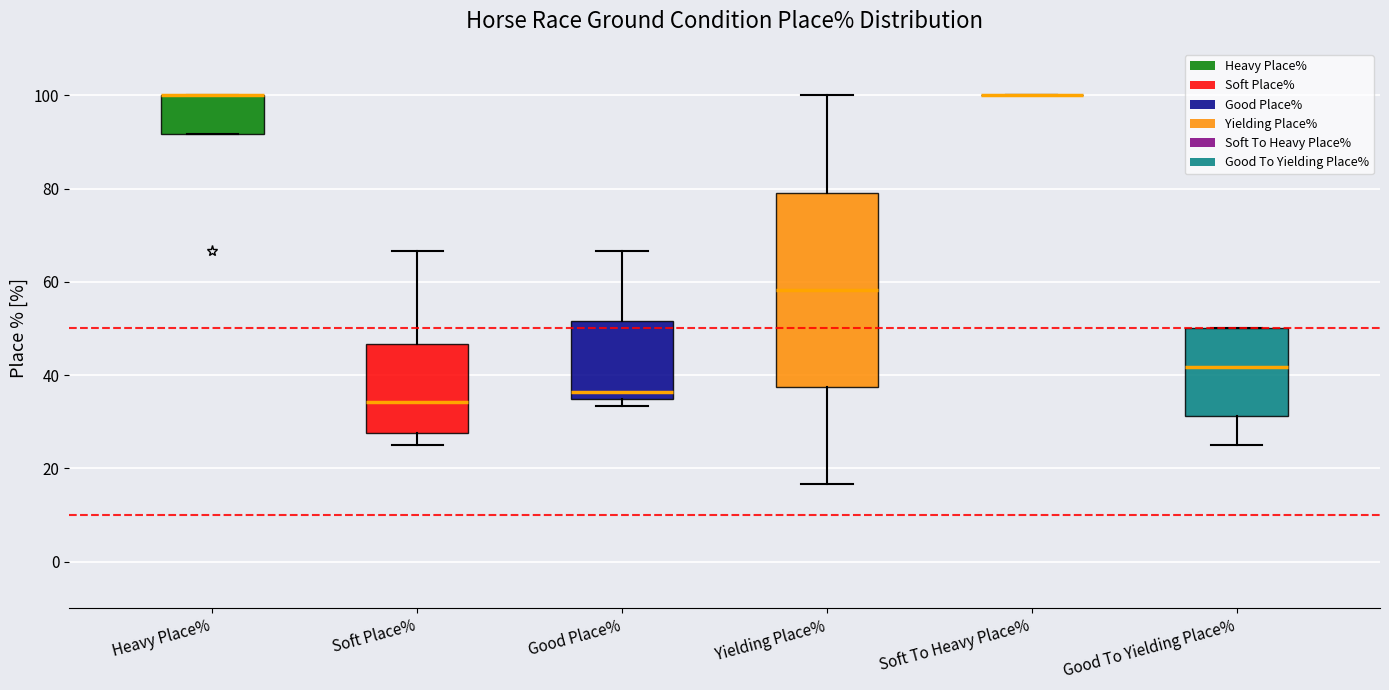

Where does the median line of the box for Good To Yielding Place% sit on the y-axis? The values are not printed on the chart, so give them approximately, as read against the axis.

42